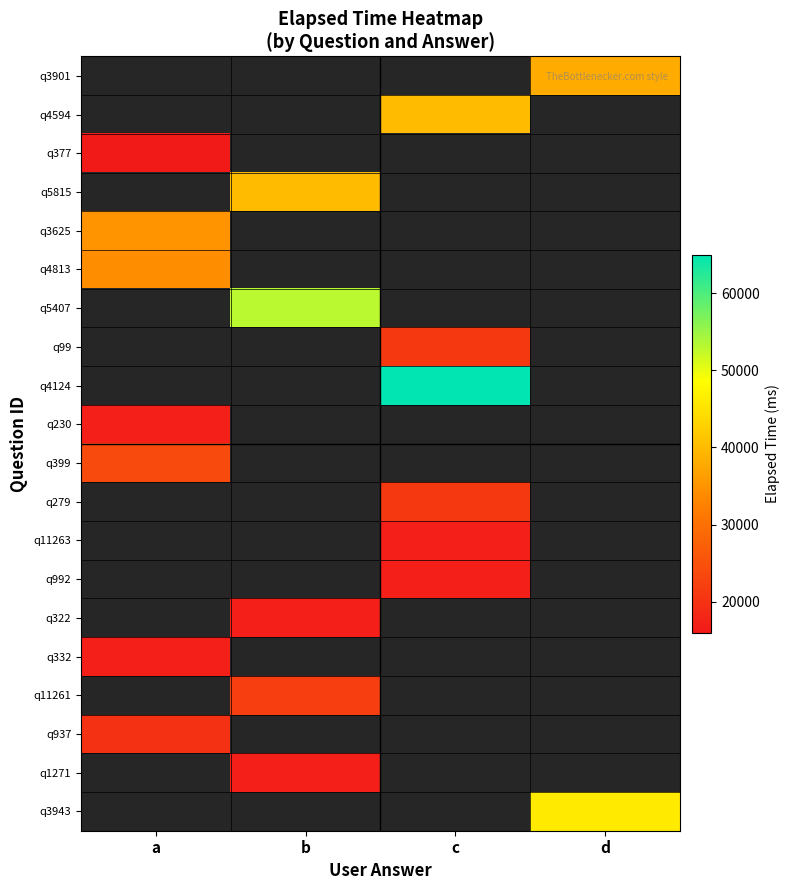

What is the maximum value shown in the chart?

65000.0